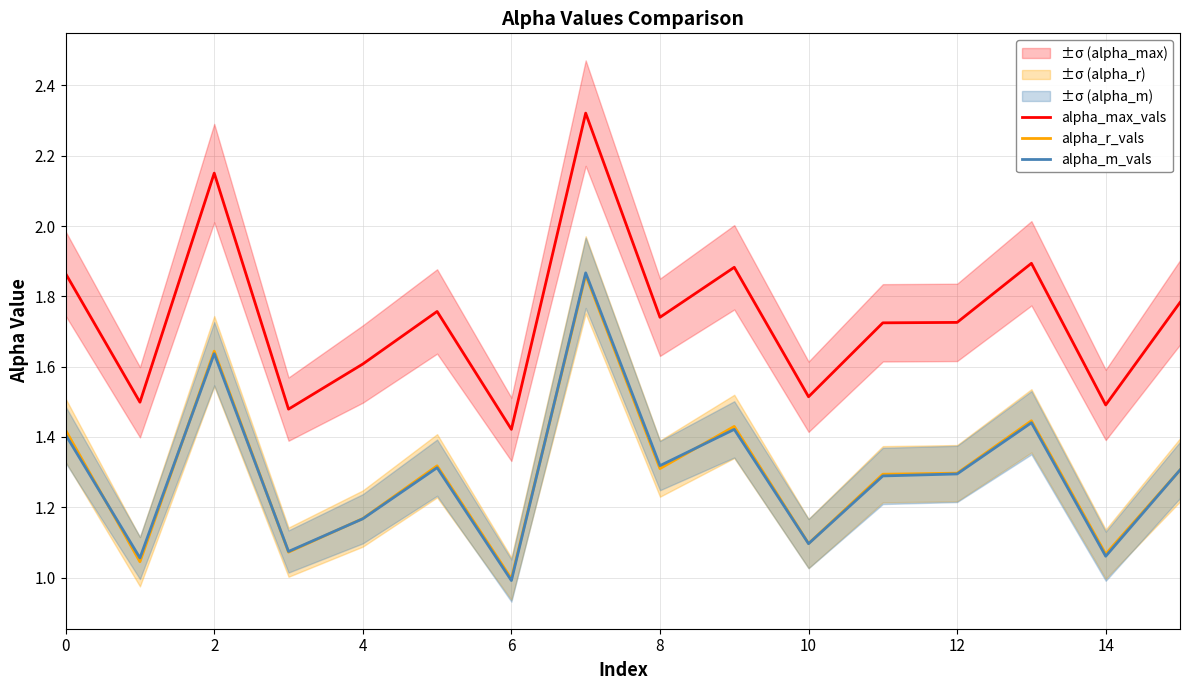

True or false: alpha_max_vals has a value of 0.9 at 2.

False